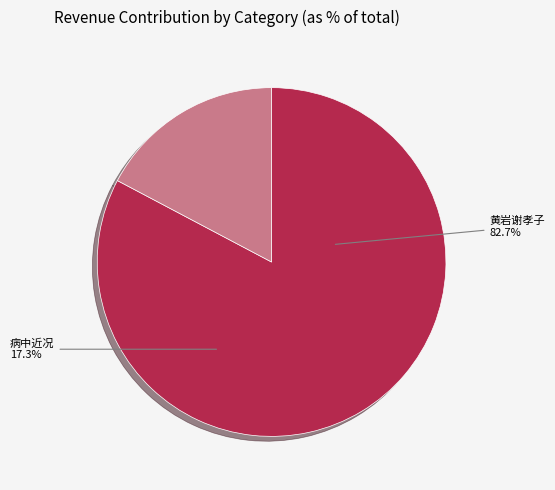

What is the change in value from 黄岩谢孝子遗事七首 其二 避乱母病无医药刲股以愈母疾 to 病中近况·病无医自愈?

-408440